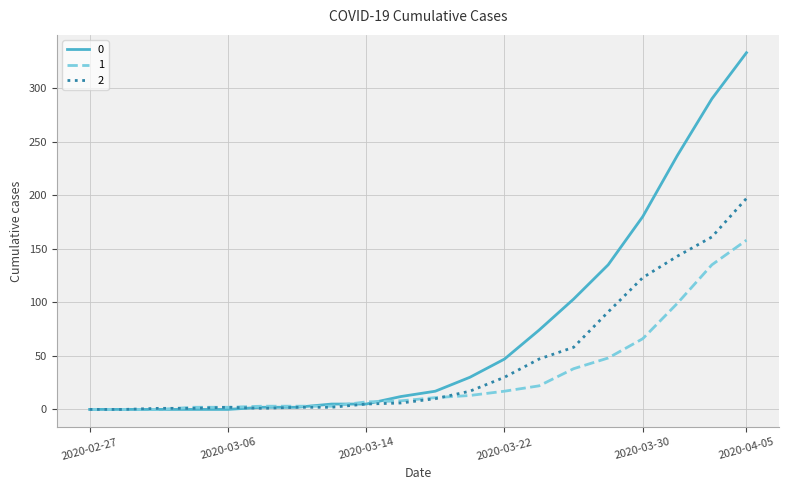

List the series in order of their overall mean, lowest first.

1, 2, 0